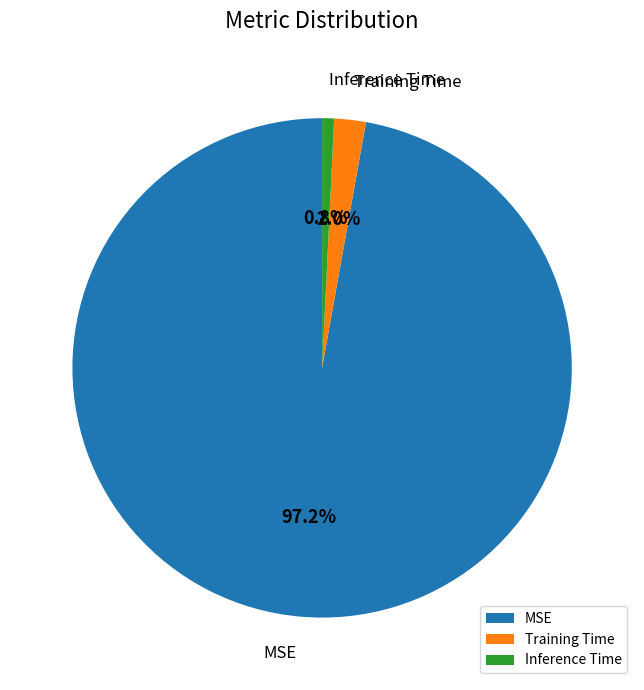

Count the number of slices in the pie.

3